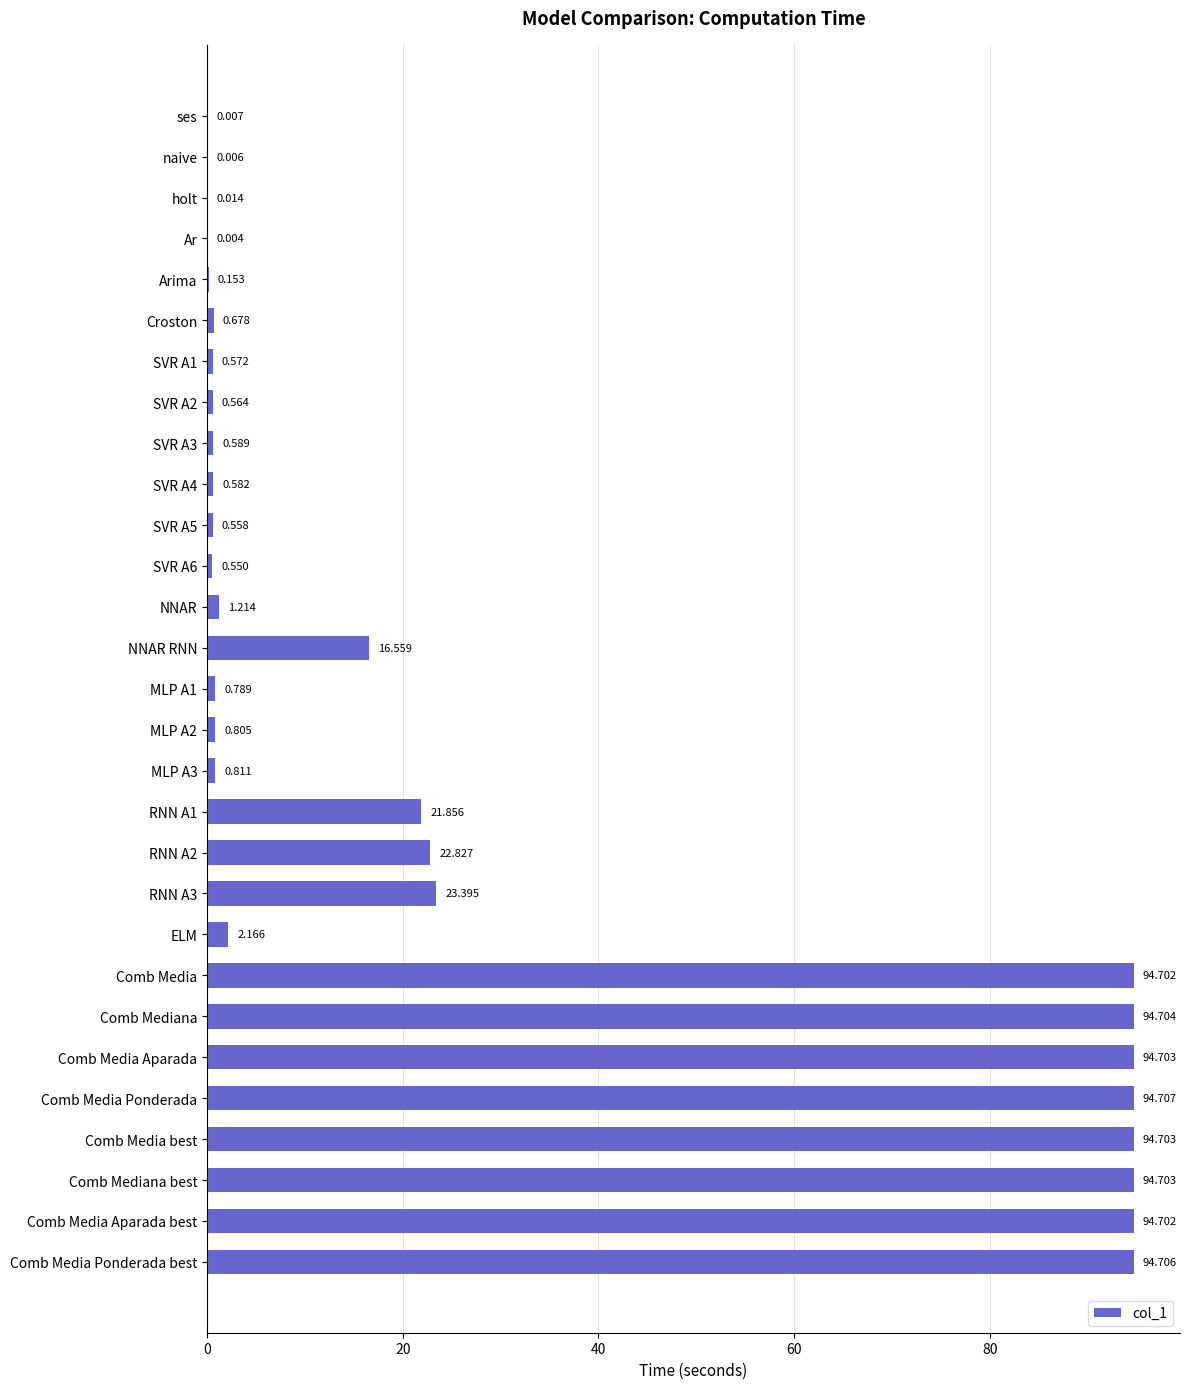

At which category does the chart reach its peak across all series?

Comb Media Ponderada